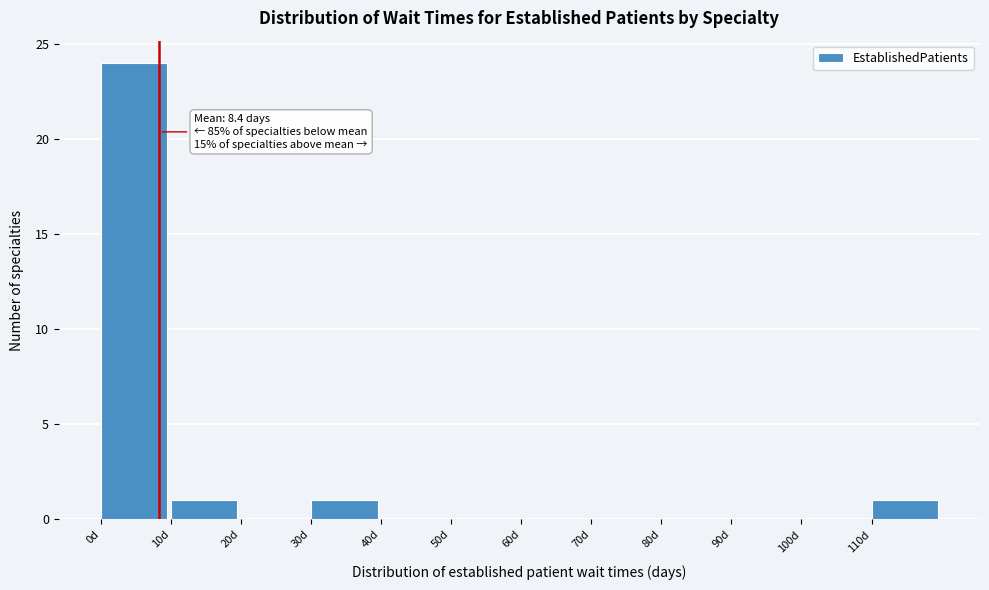

Which range on the x-axis has the tallest bar?

0 to 10